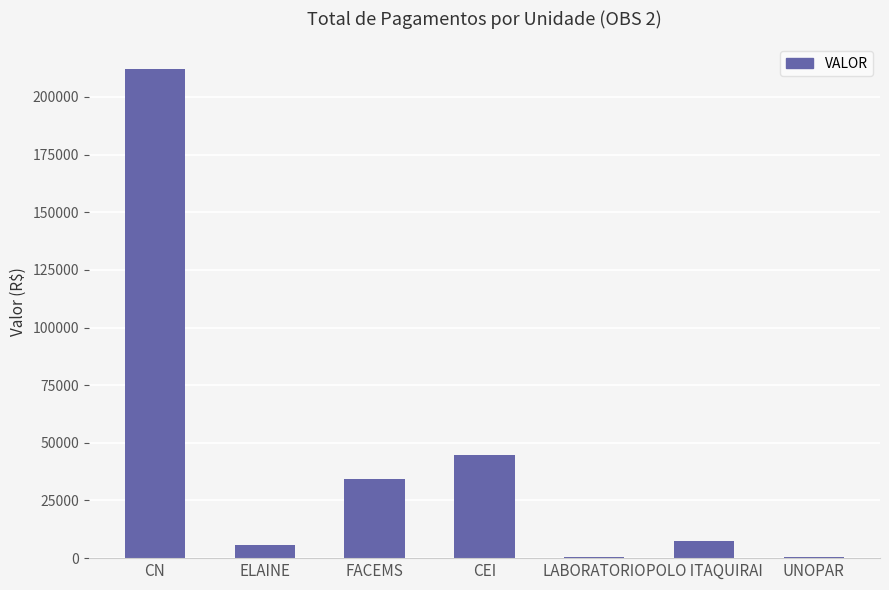

Which category has the highest value across all series?

CN